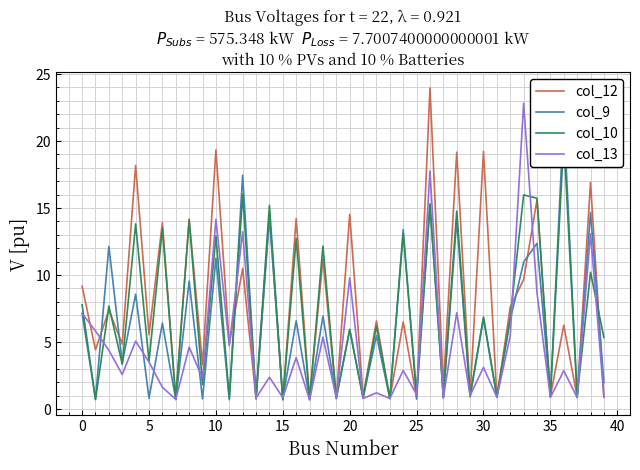

How many values in the col_13 series are below 2?

16